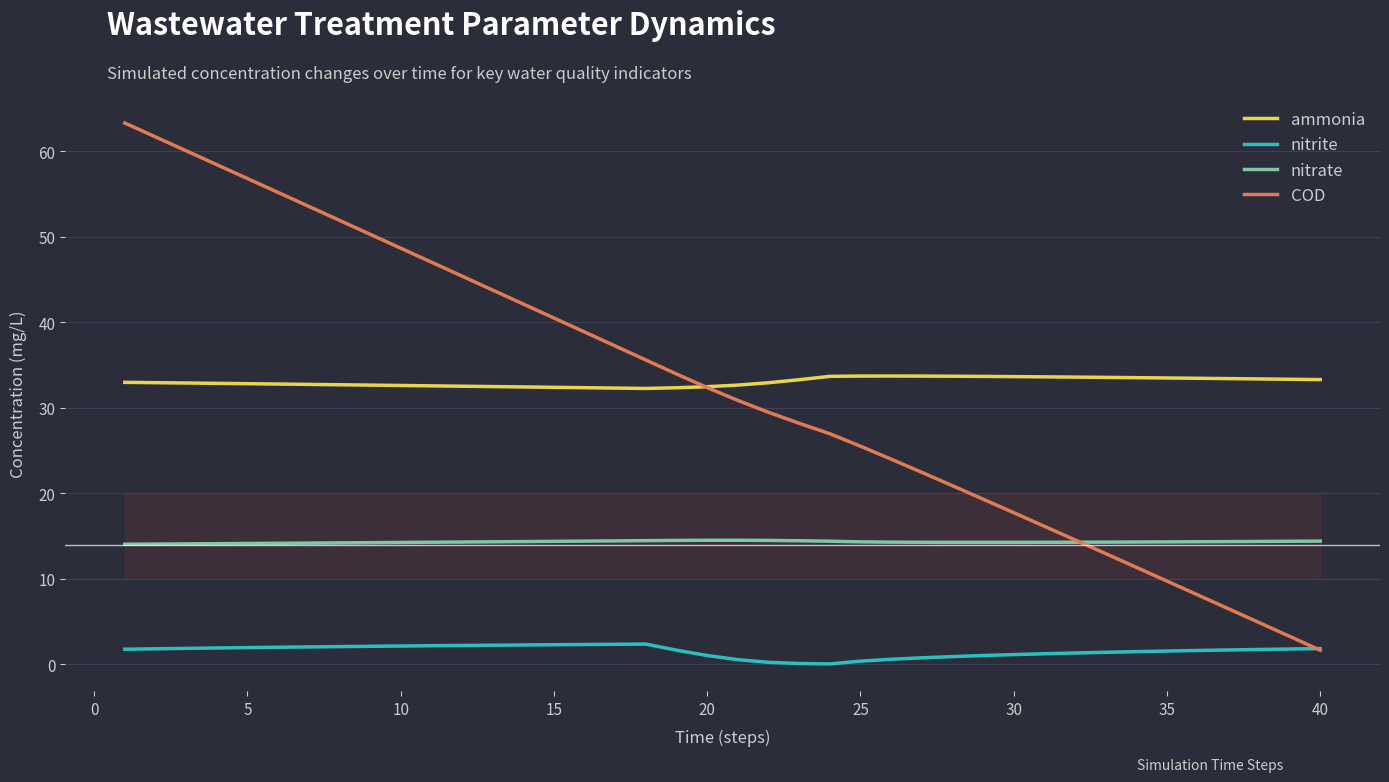

What is the minimum value for COD?

1.6